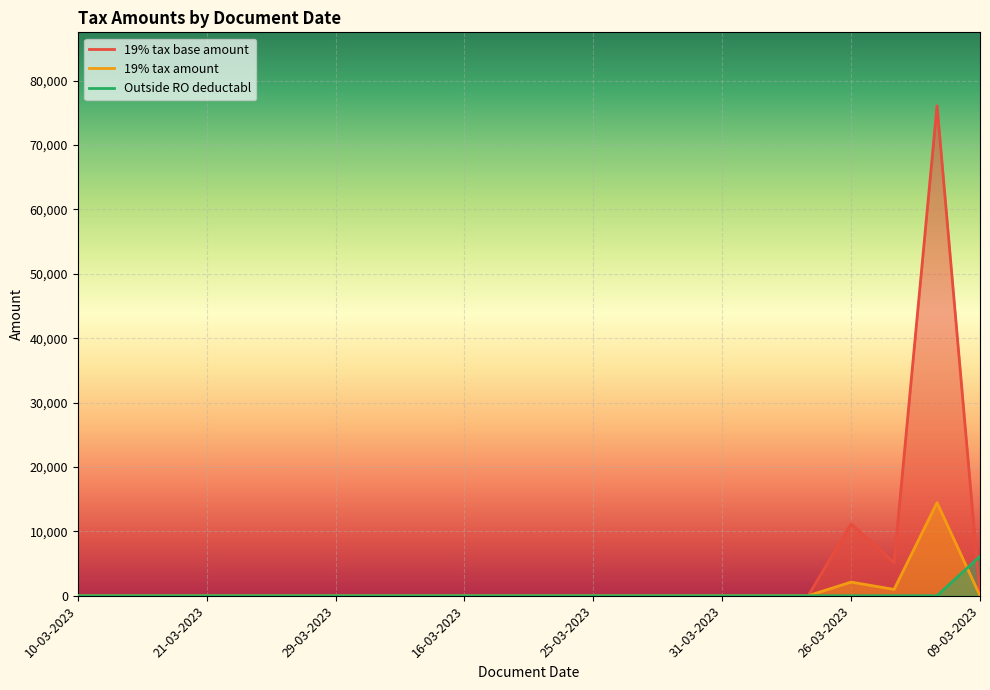

The value of Outside RO deductabl at 10-03-2023 is -1921.9. True or false?

False